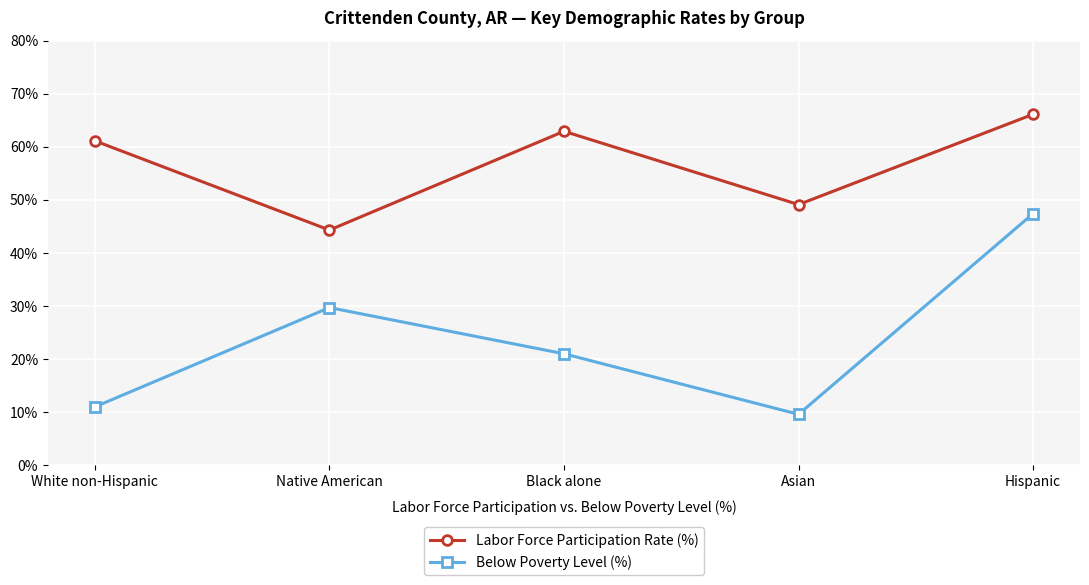

What is the lowest value of the Labor Force Participation Rate (%) series?

44.3